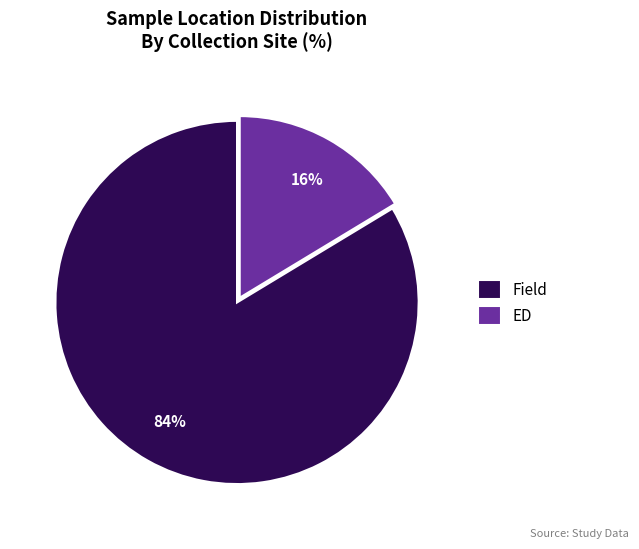

To the nearest percent, what is the average slice percentage?

50%